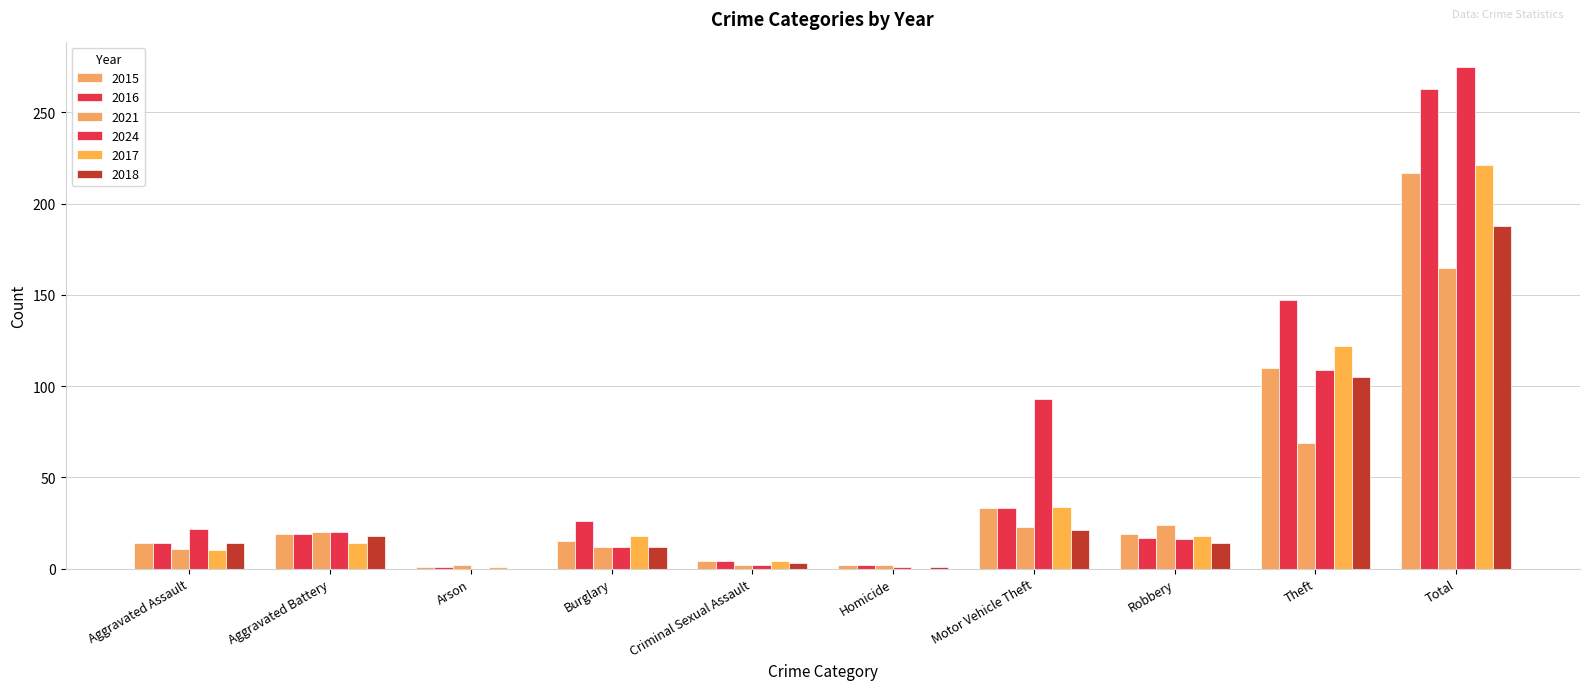

What is the label of the 5th bar from the left?

Criminal Sexual Assault